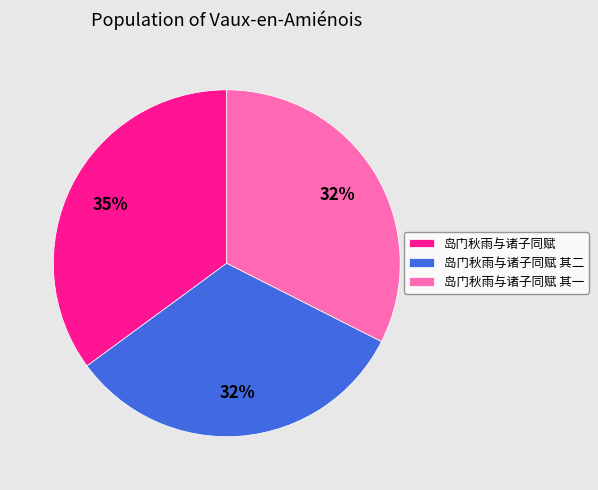

To the nearest percent, what is the average slice percentage?

33%